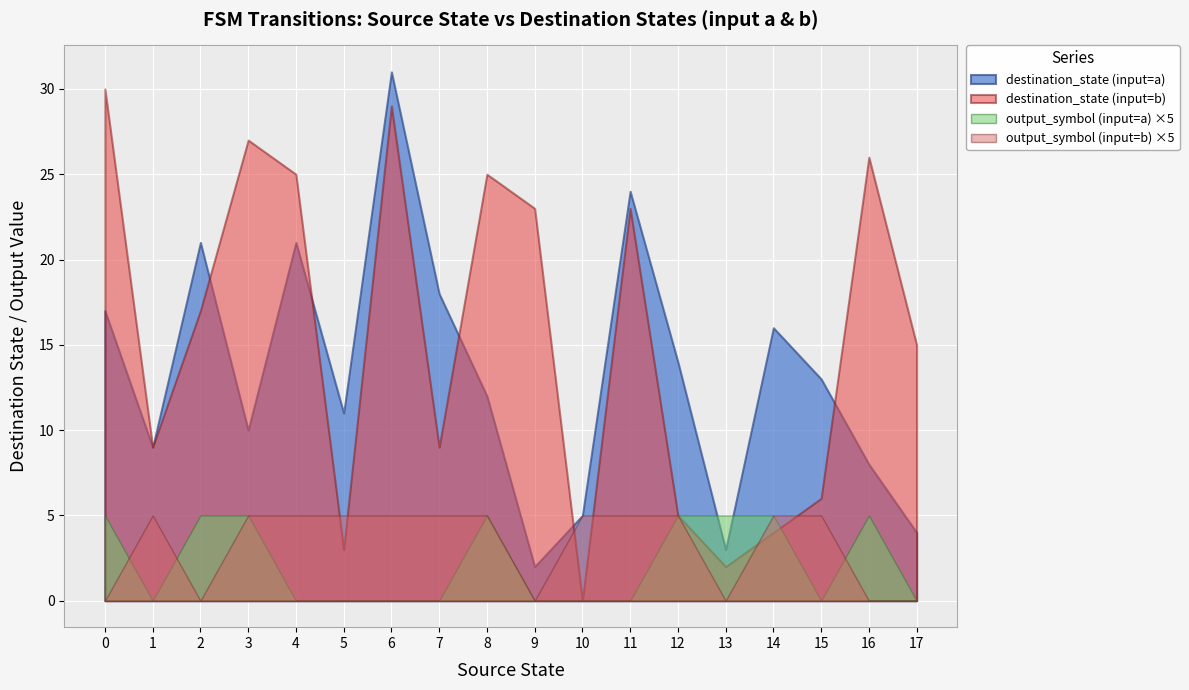

Reading right to left, list all the values displayed in this chart.

source_state: 17=17	17=17	16=16	16=16	15=15	15=15	14=14	14=14	13=13	13=13	12=12	12=12	11=11	11=11	10=10	10=10	9=9	9=9	8=8	8=8	7=7	7=7	6=6	6=6	5=5	5=5	4=4	4=4	3=3	3=3	2=2	2=2	1=1	1=1	0=0	0=0
destination_state: 17=15	17=4	16=26	16=8	15=6	15=13	14=4	14=16	13=2	13=3	12=5	12=14	11=23	11=24	10=0	10=5	9=23	9=2	8=25	8=12	7=9	7=18	6=29	6=31	5=3	5=11	4=25	4=21	3=27	3=10	2=17	2=21	1=9	1=9	0=30	0=17
input_num: 17=1	17=0	16=1	16=0	15=1	15=0	14=1	14=0	13=1	13=0	12=1	12=0	11=1	11=0	10=1	10=0	9=1	9=0	8=1	8=0	7=1	7=0	6=1	6=0	5=1	5=0	4=1	4=0	3=1	3=0	2=1	2=0	1=1	1=0	0=1	0=0
output_symbol: 17=0	17=0	16=0	16=1	15=1	15=0	14=1	14=1	13=0	13=1	12=1	12=1	11=1	11=0	10=1	10=0	9=0	9=0	8=1	8=1	7=1	7=0	6=1	6=0	5=1	5=0	4=1	4=0	3=1	3=1	2=0	2=1	1=1	1=0	0=0	0=1